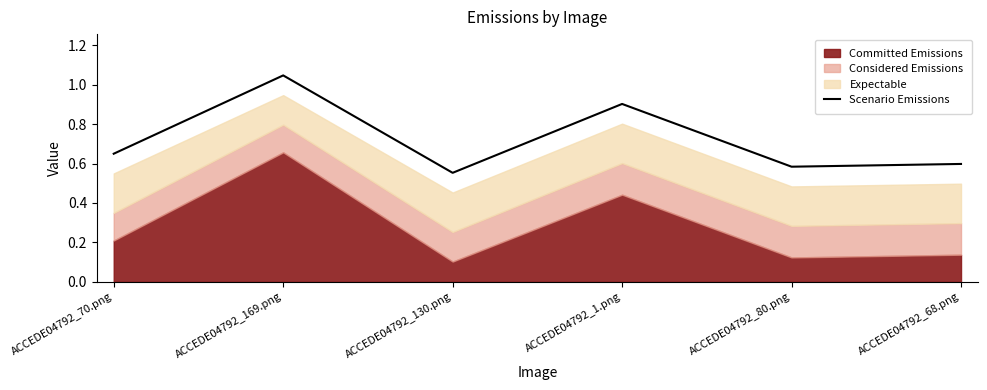

What is the smallest value displayed?

0.6